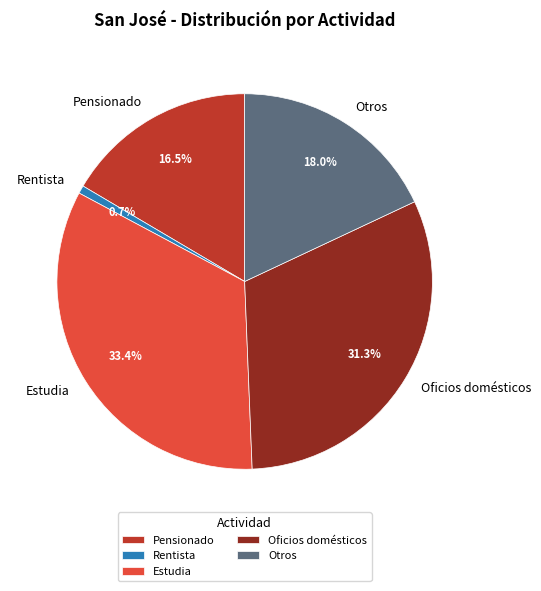

To the nearest percent, what portion does Estudia represent?

33%